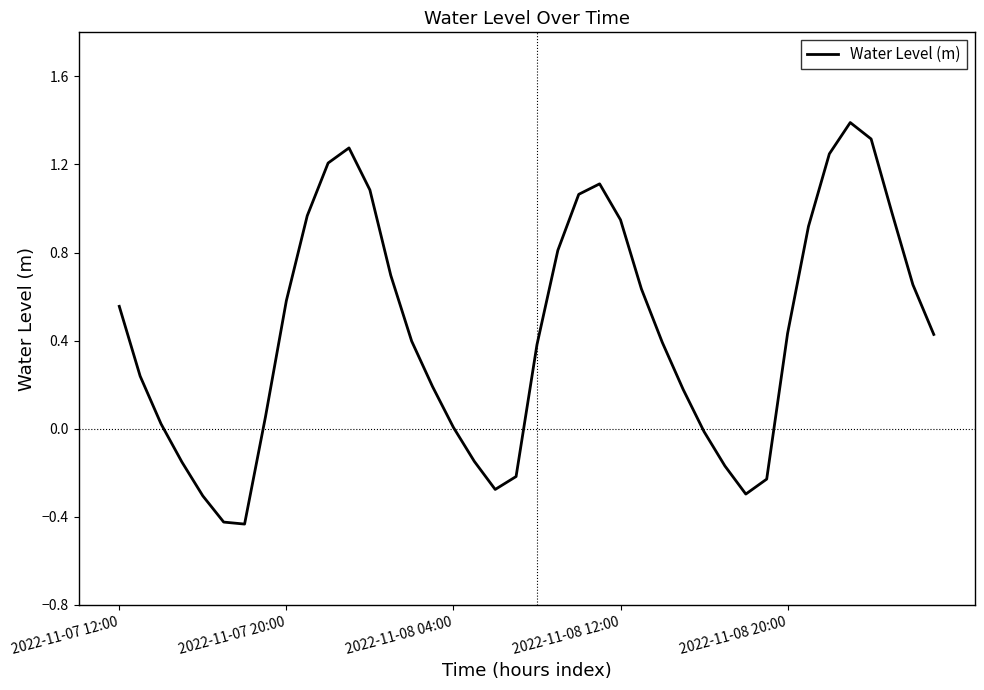

What is the difference between the maximum and minimum values?

1.8